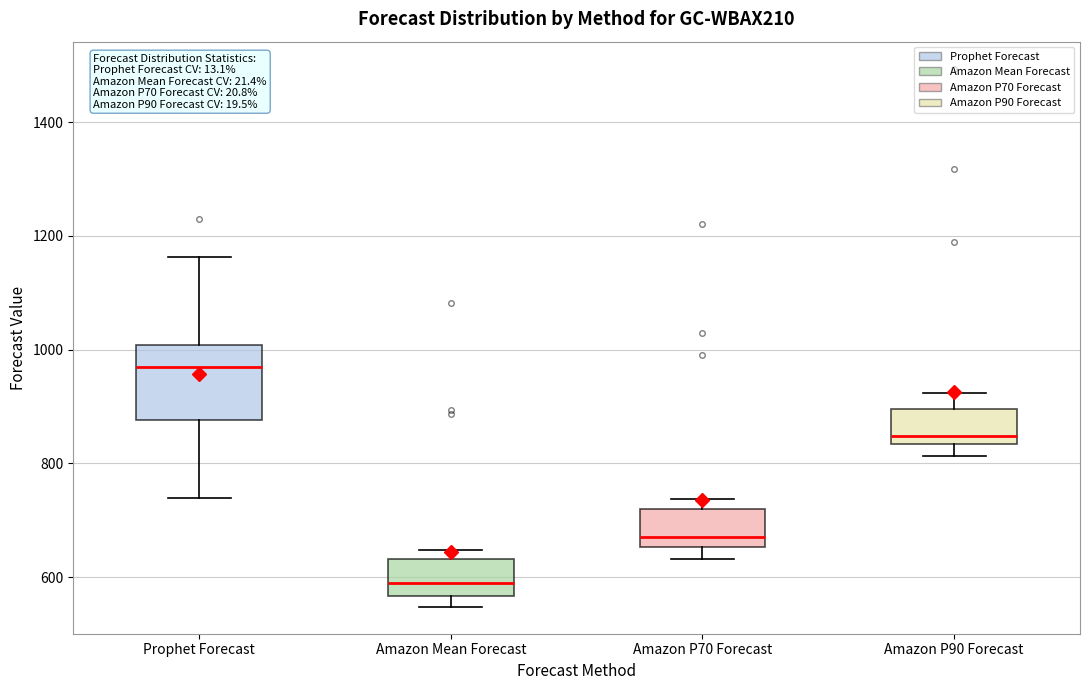

Which box has the highest median line?

Prophet Forecast